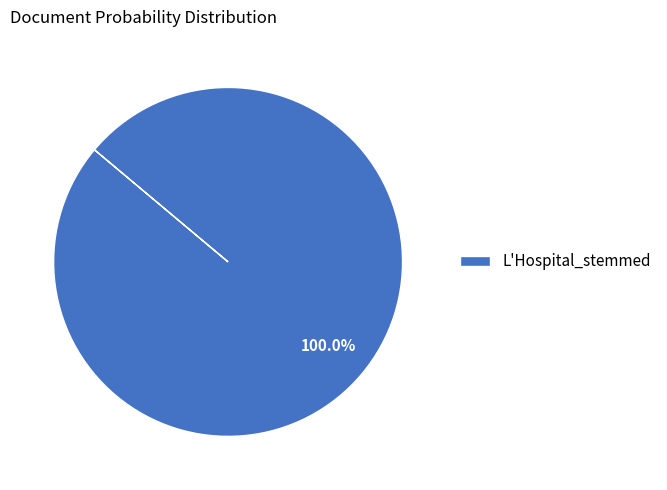

Which slice represents more than half of the pie?

L'Hospital_stemmed